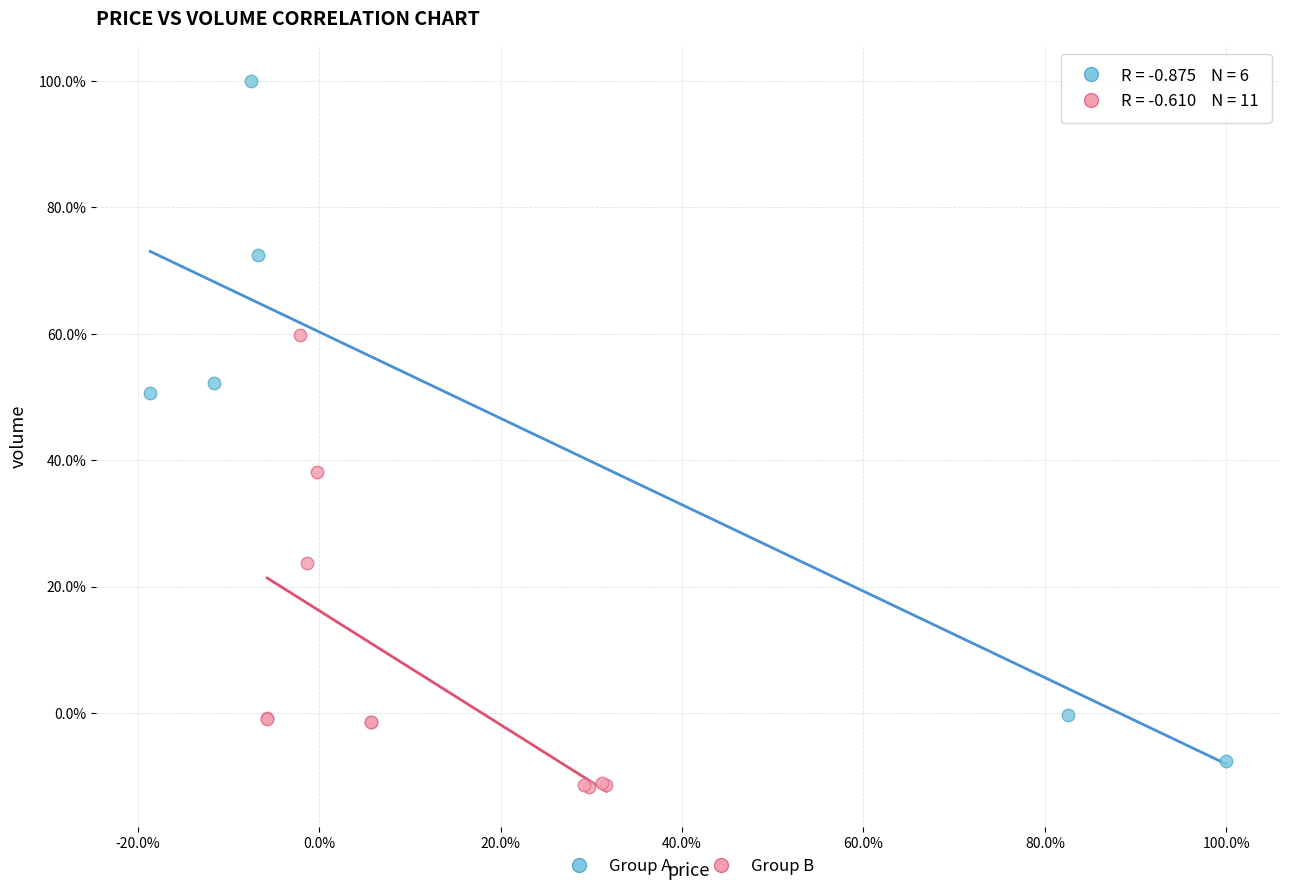

Which series reaches the minimum Y coordinate?

Group B